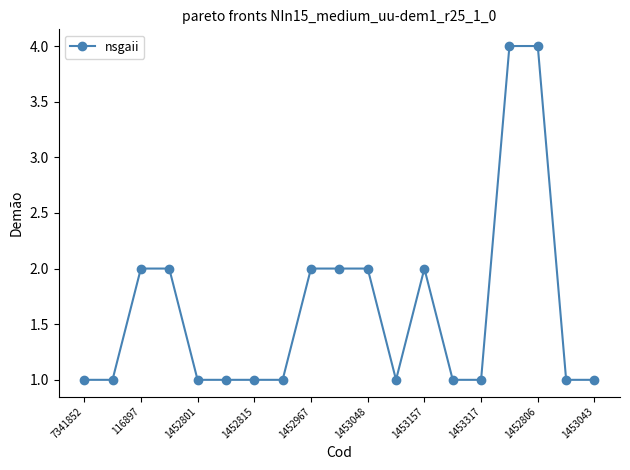

What is the value of the 7th point from the left?

1